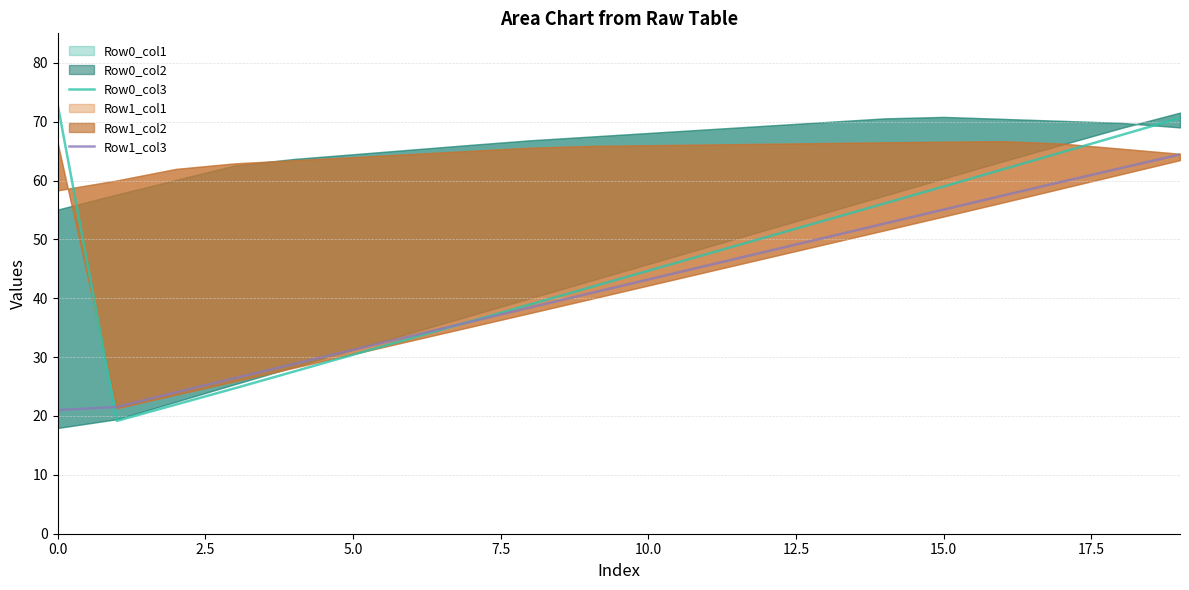

True or false: Row0_col3 has a value of 72.5 at 10.0.

False